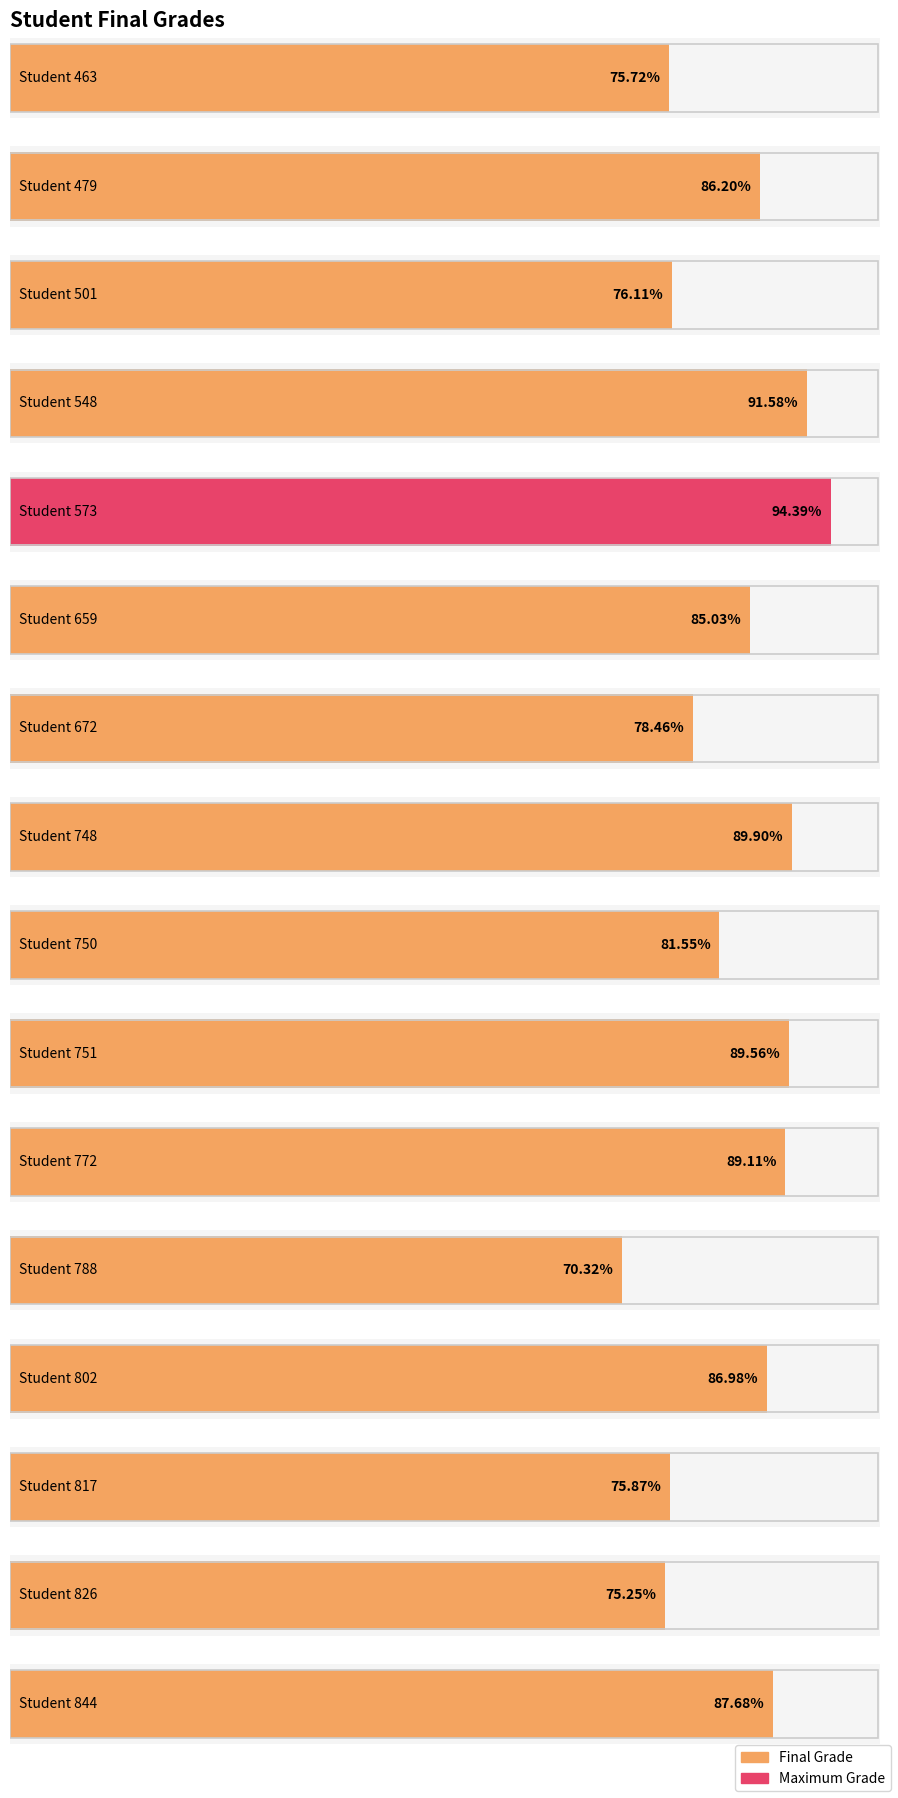

The chart shows a value of 108.4 at 788. True or false?

False